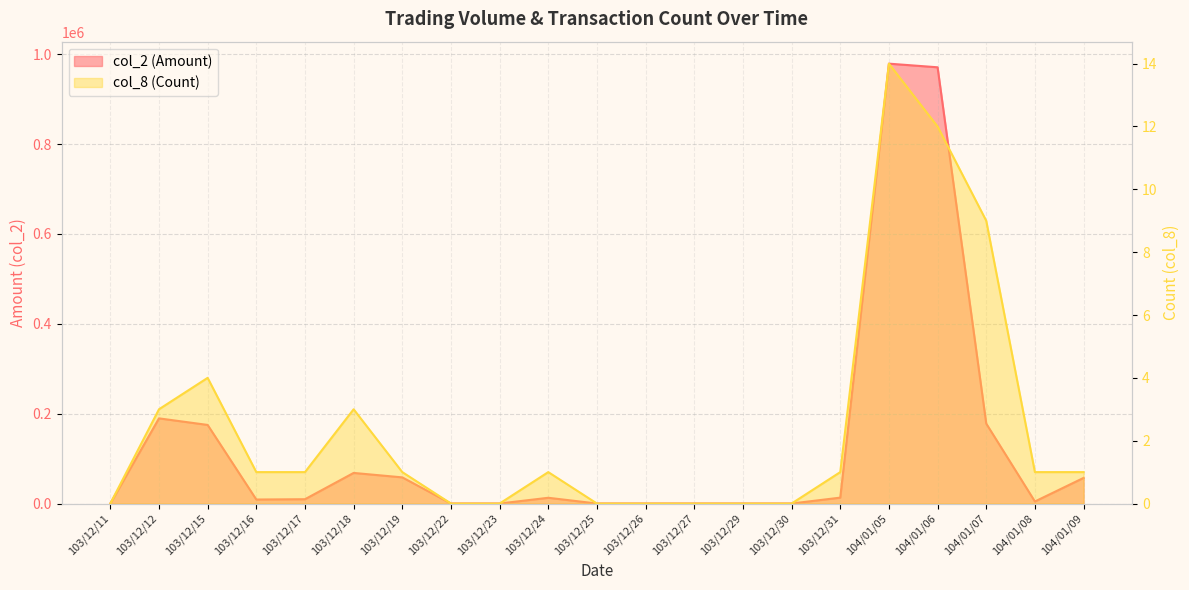

At how many categories does at least one series exceed 517735?

2